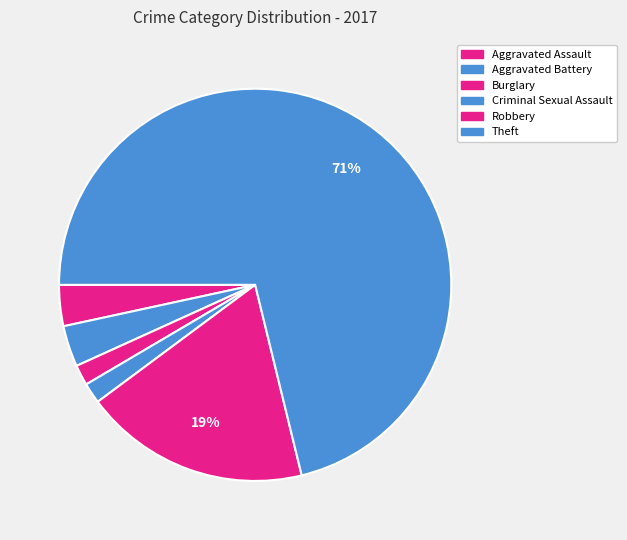

To the nearest percent, what is the combined percentage of Theft and Aggravated Battery?

75%